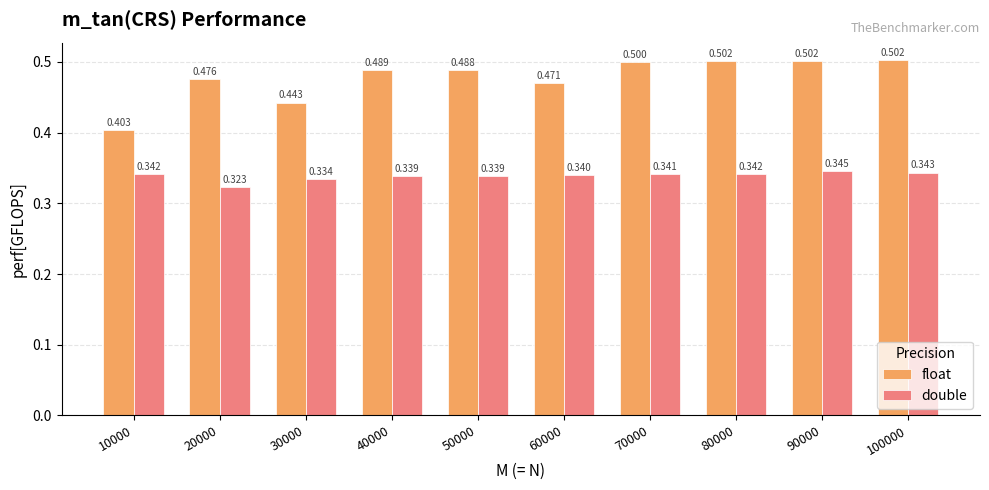

At how many categories does at least one series exceed 0?

10